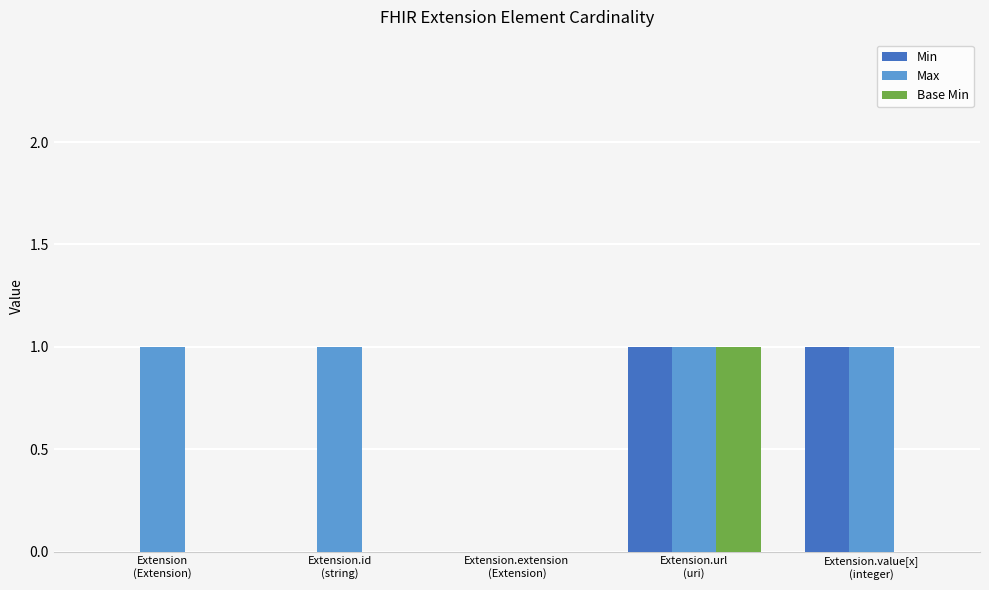

Reading left to right, extract all data points from this chart.

Min: Extension
(Extension)=0	Extension.id
(string)=0	Extension.extension
(Extension)=0	Extension.url
(uri)=1	Extension.value[x]
(integer)=1
Max: Extension
(Extension)=1	Extension.id
(string)=1	Extension.extension
(Extension)=0	Extension.url
(uri)=1	Extension.value[x]
(integer)=1
Base Min: Extension
(Extension)=0	Extension.id
(string)=0	Extension.extension
(Extension)=0	Extension.url
(uri)=1	Extension.value[x]
(integer)=0